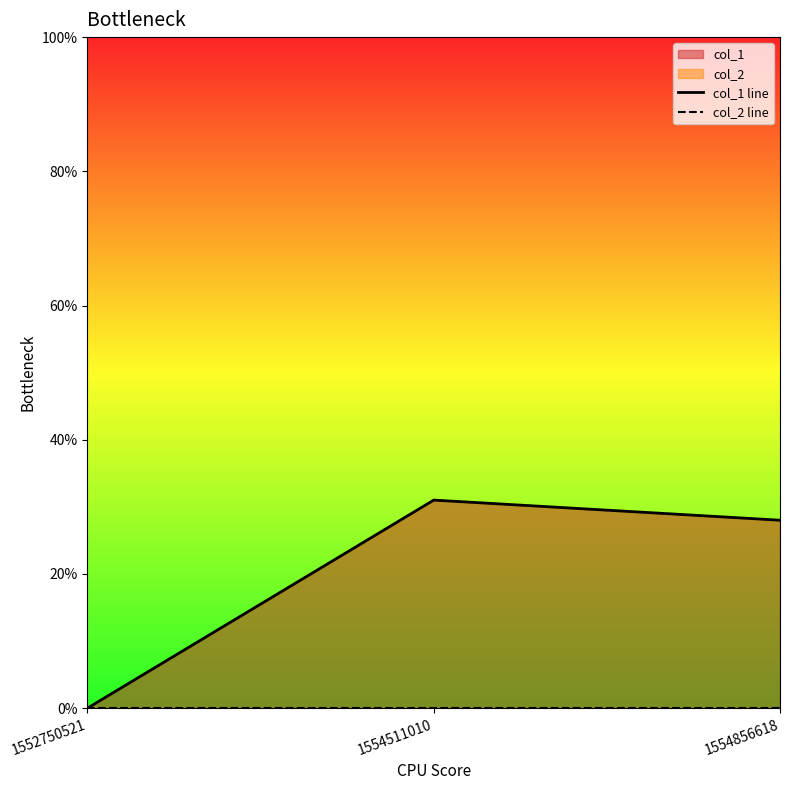

What is the spread (max minus min) of values at 1554511010?

31